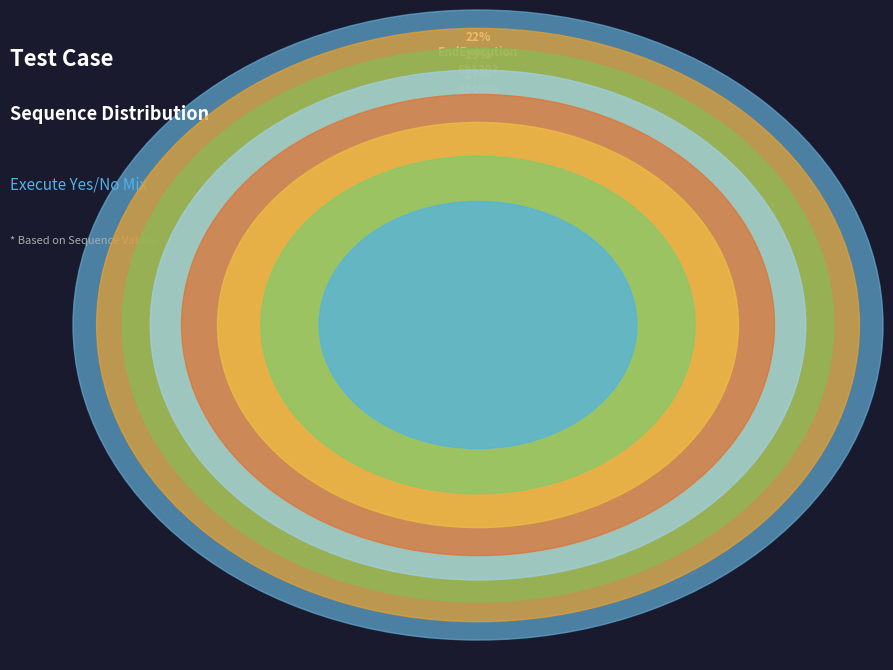

What is the ratio of the value at 834966 to the value at 843959?

2.0